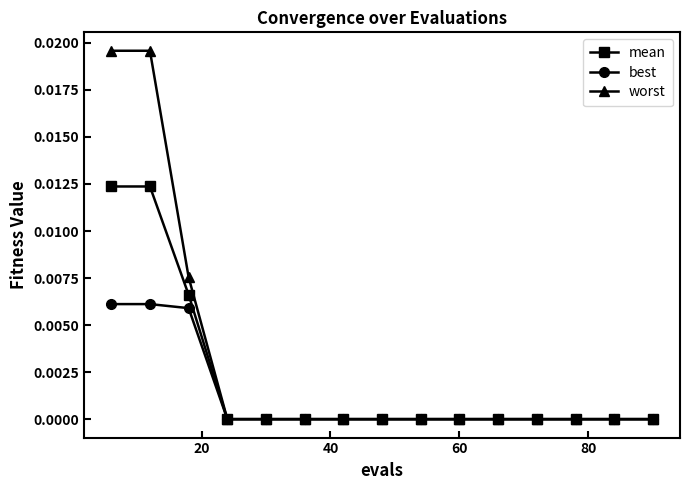

Rank the series by their maximum value, from highest to lowest.

worst, mean, best